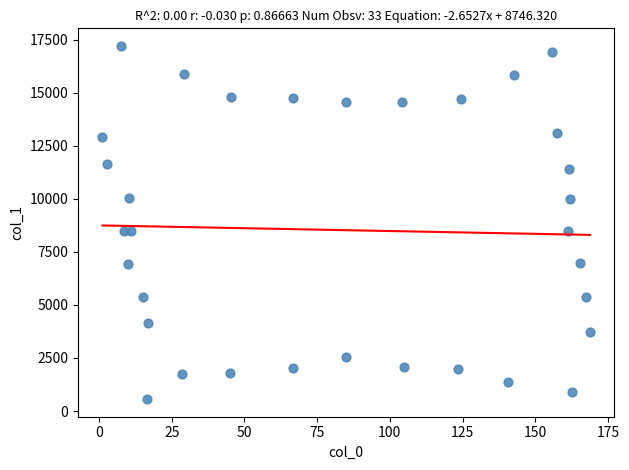

What is the range of Y values (max minus min)?

16633.3